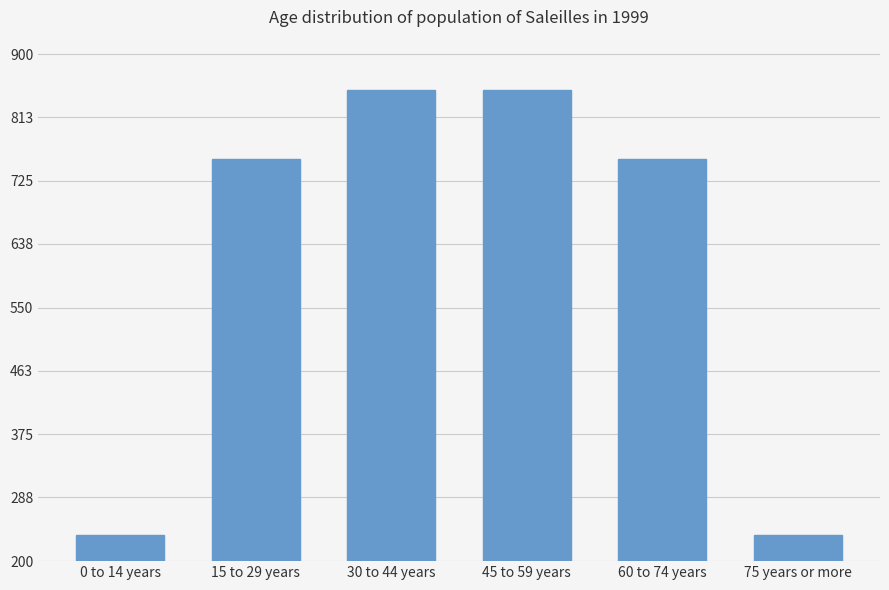

What is the average value?

613.9